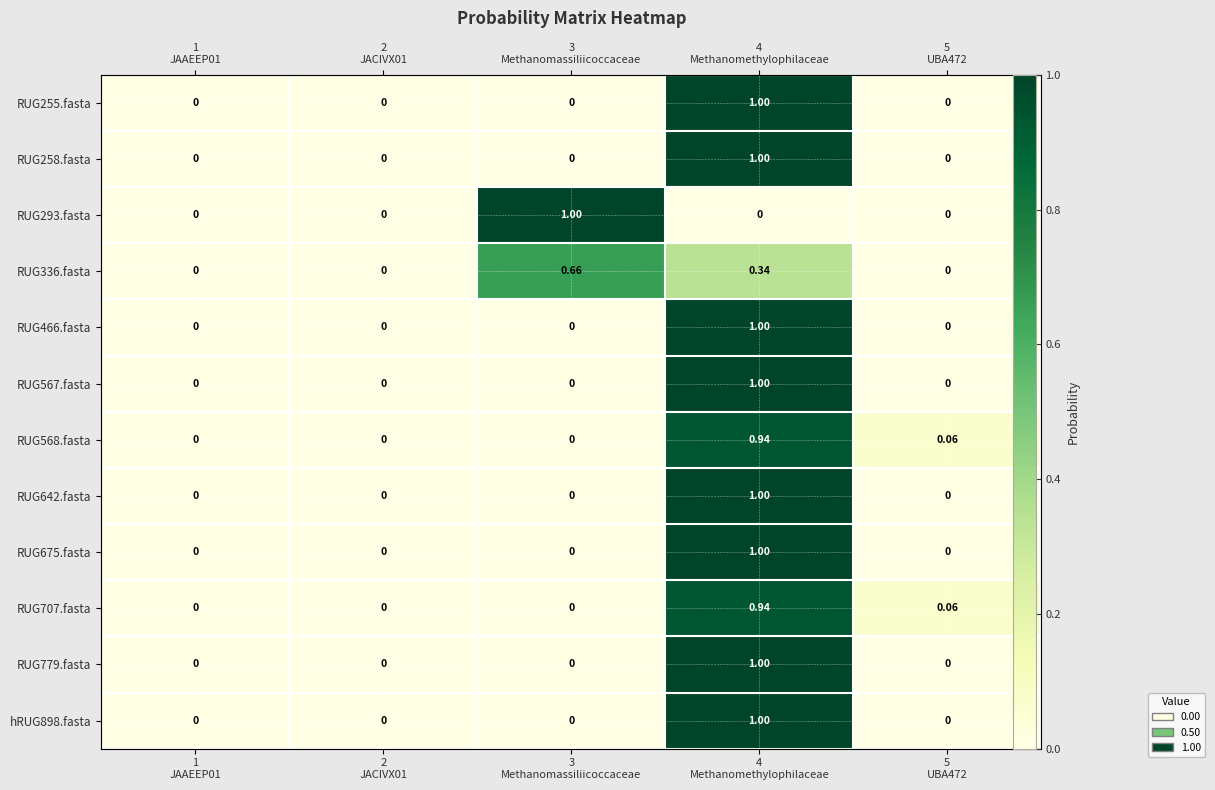

Count the number of categories in the chart.

5